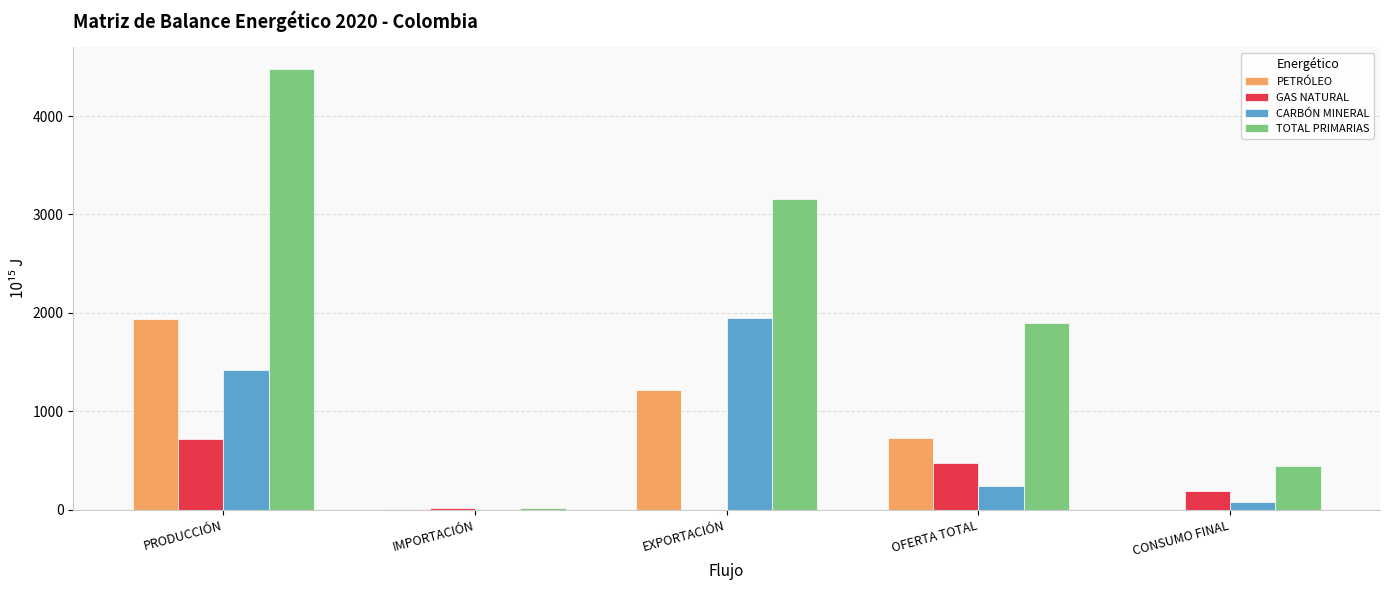

What is the total value across all series at IMPORTACIÓN?

32.7